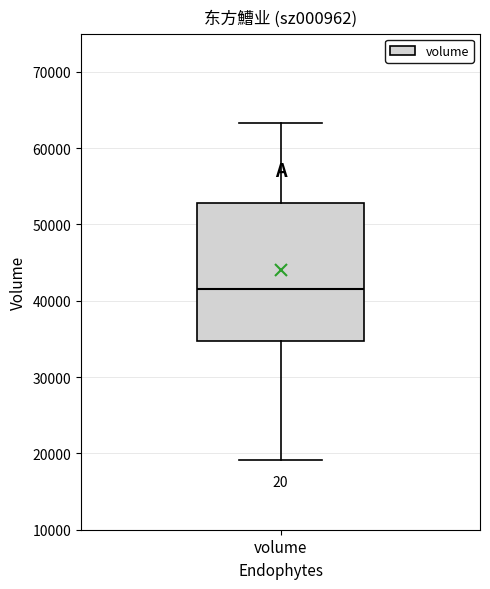

Where is the lower edge of the box for volume on the y-axis? The values are not printed on the chart, so give them approximately, as read against the axis.

35000